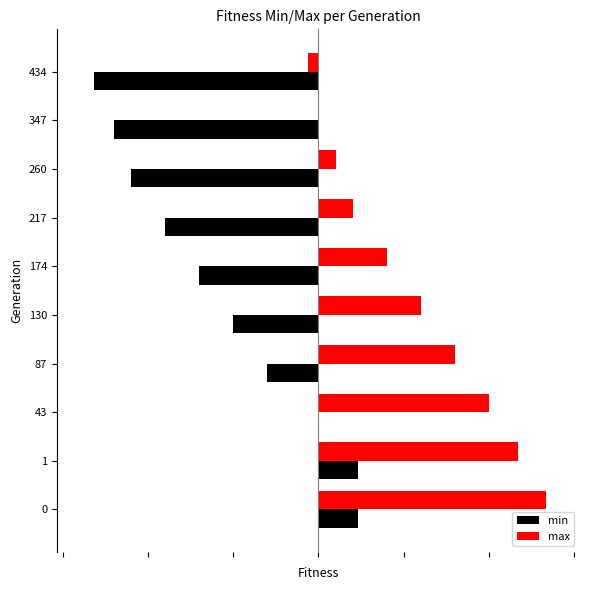

Which series has the largest total across all categories?

max